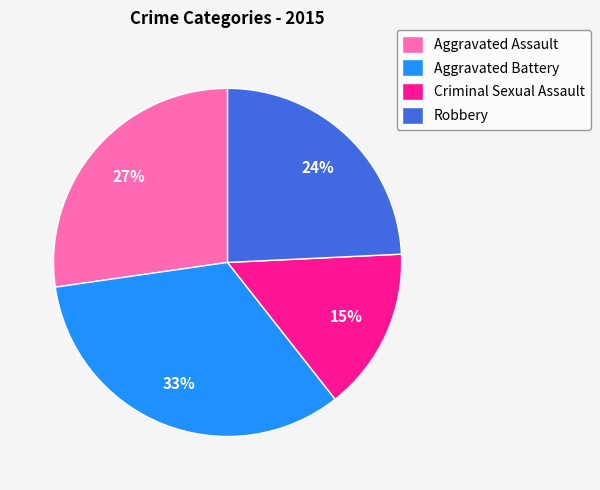

Which category has the biggest portion of the pie?

Aggravated Battery